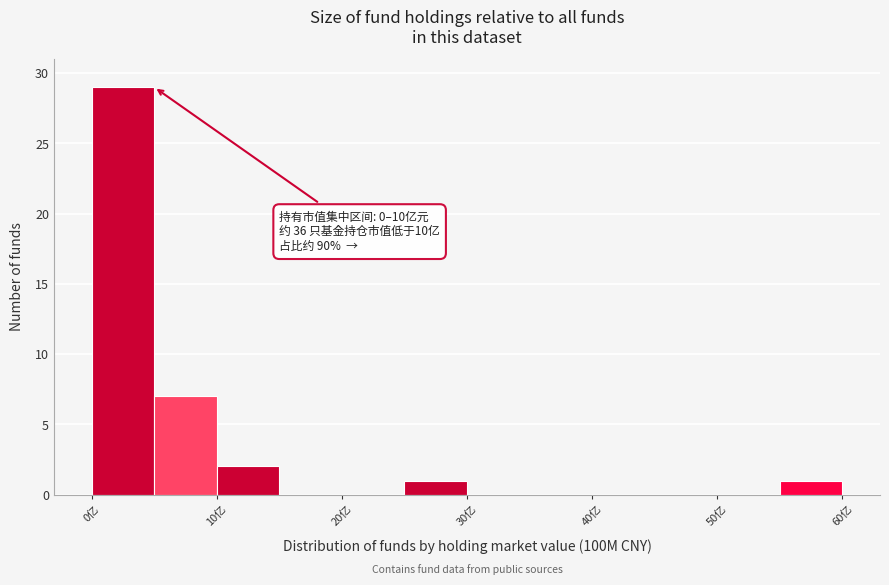

Which range on the x-axis has the tallest bar?

0 to 5